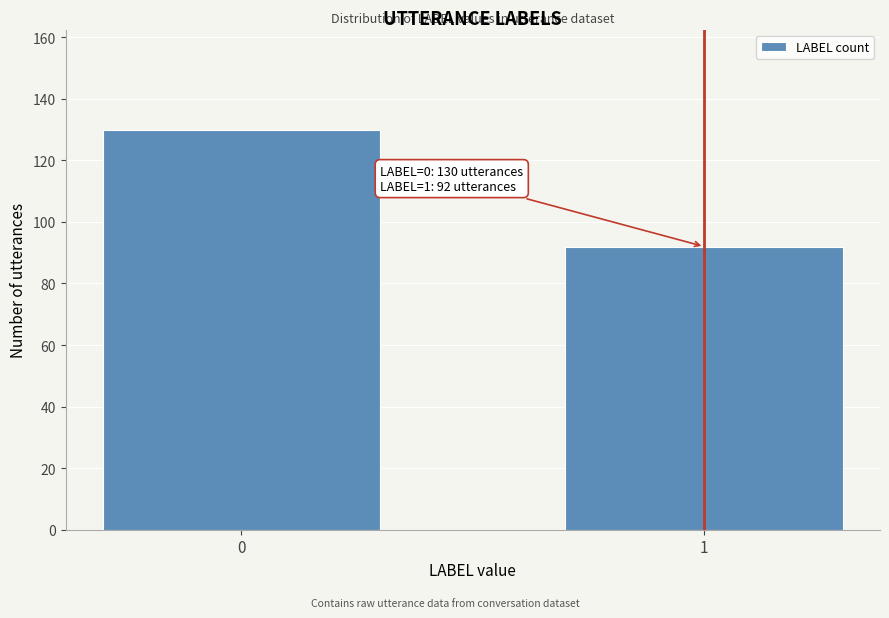

Reading left to right, transcribe all the data shown in this chart.

0=130	1=92